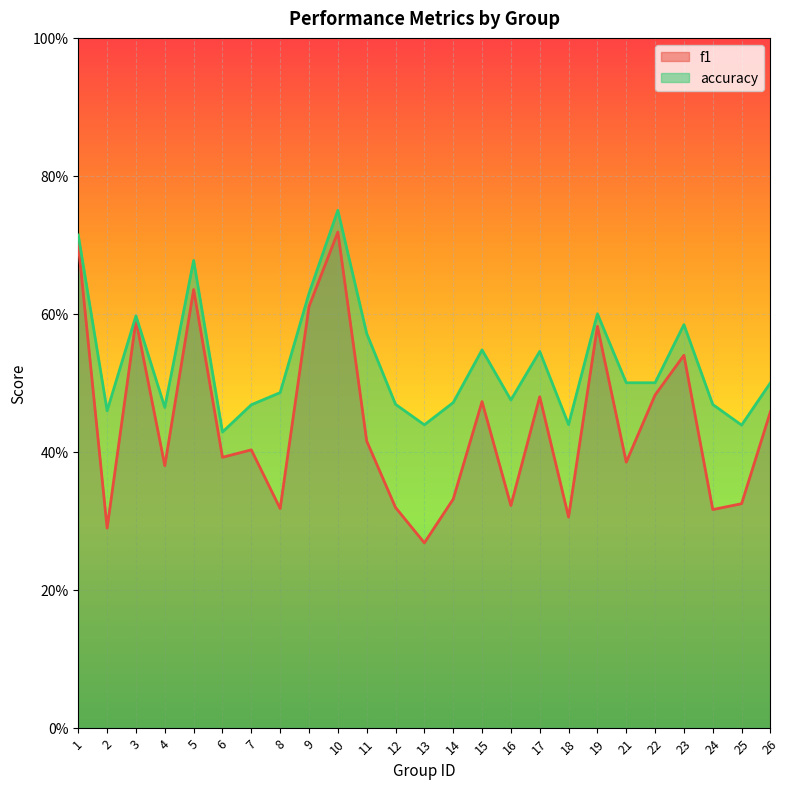

Which series changed the most between 5 and 25?

f1